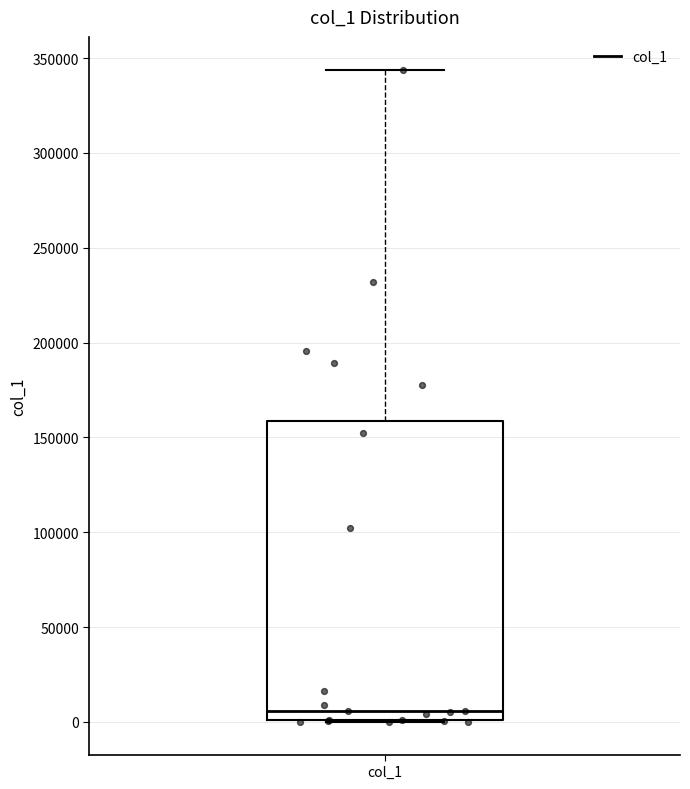

Where is the lower edge of the box for col_1 on the y-axis? The values are not printed on the chart, so give them approximately, as read against the axis.

0